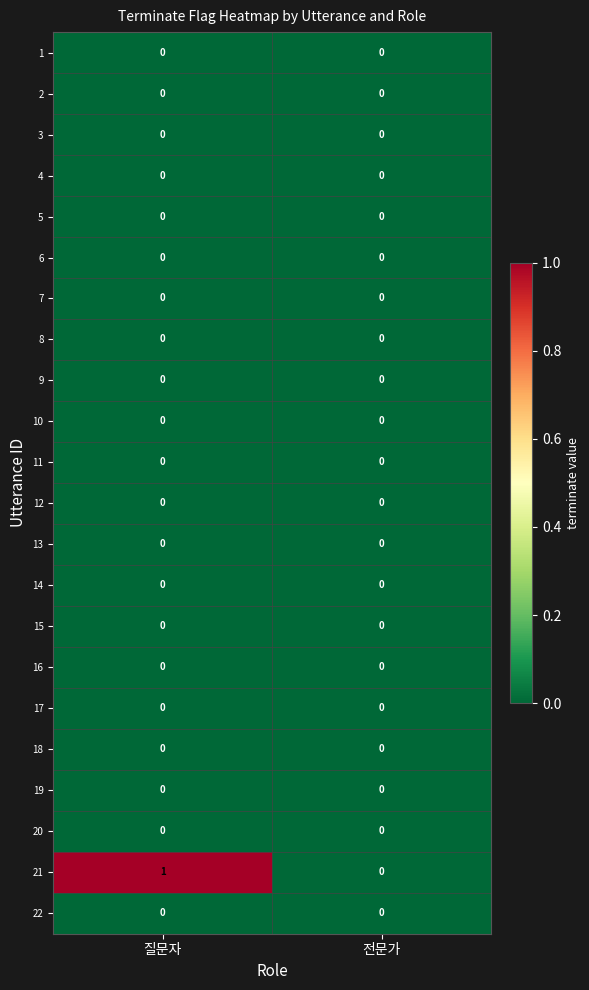

How many series are shown in this chart?

22